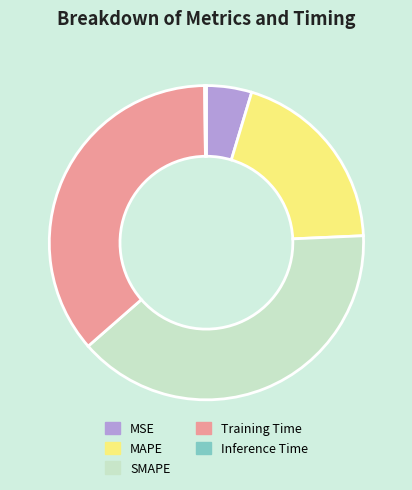

Is the sum of SMAPE and Training Time greater than half?

Yes